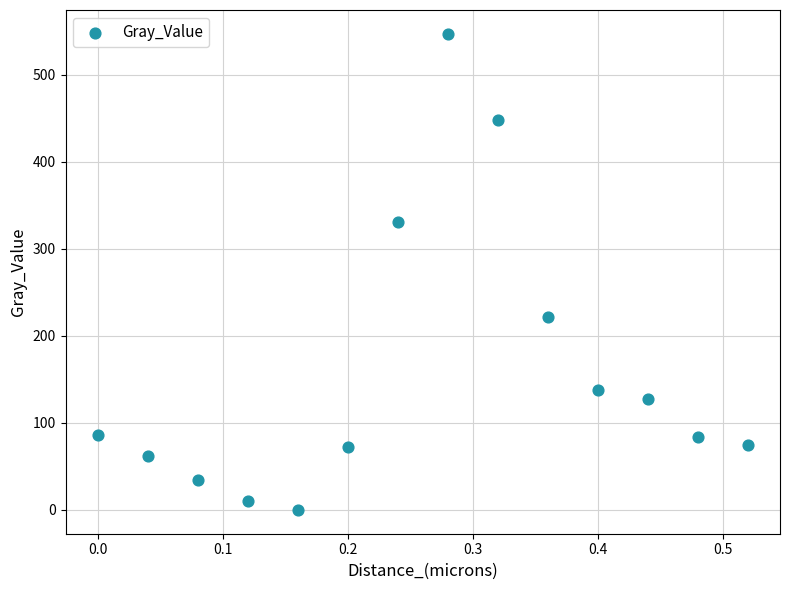

What is the range of Y values (max minus min)?

547.3